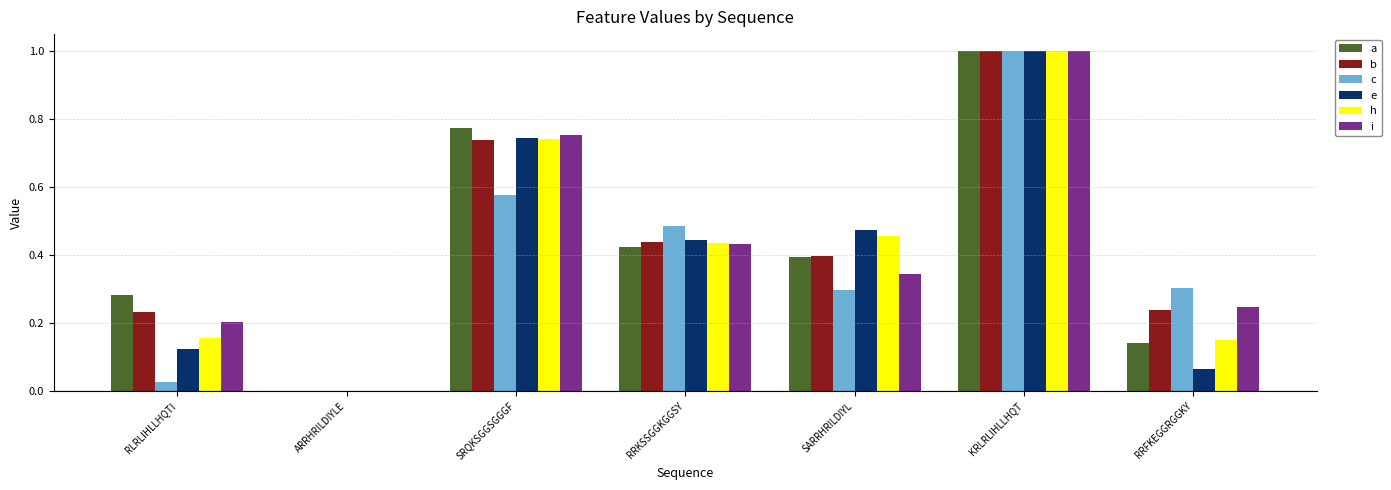

The b series shows 0.1 at RRFKEGGRGGKY. True or false?

False